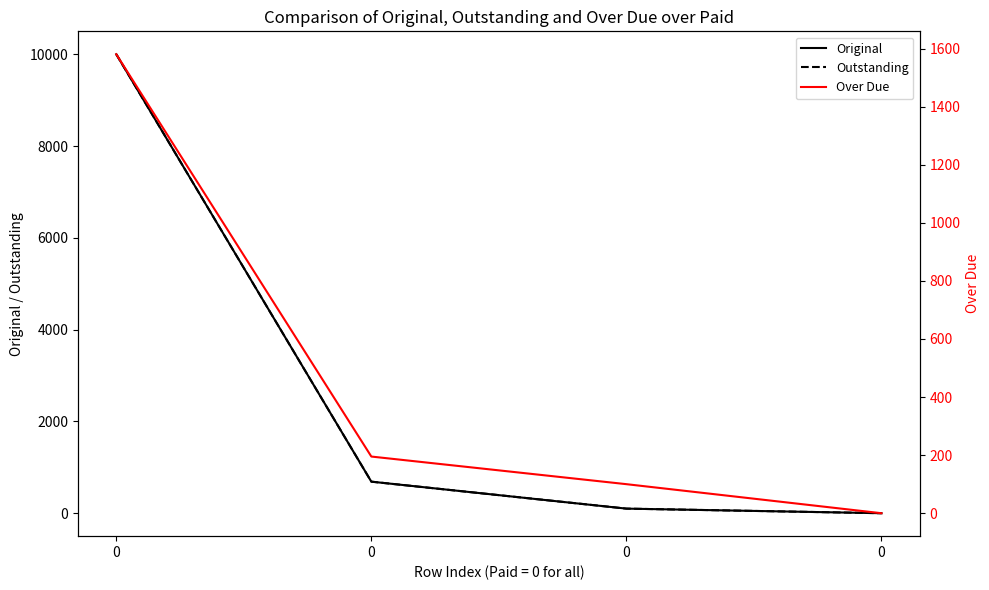

Reading left to right, what are all the values shown in this chart?

Original: 0=10000.0	0=687.4	0=100.0	0=0.0
Outstanding: 0=10000.0	0=687.4	0=100.0	0=0.0
Over Due: 0=1580.3	0=195.1	0=100.0	0=0.0